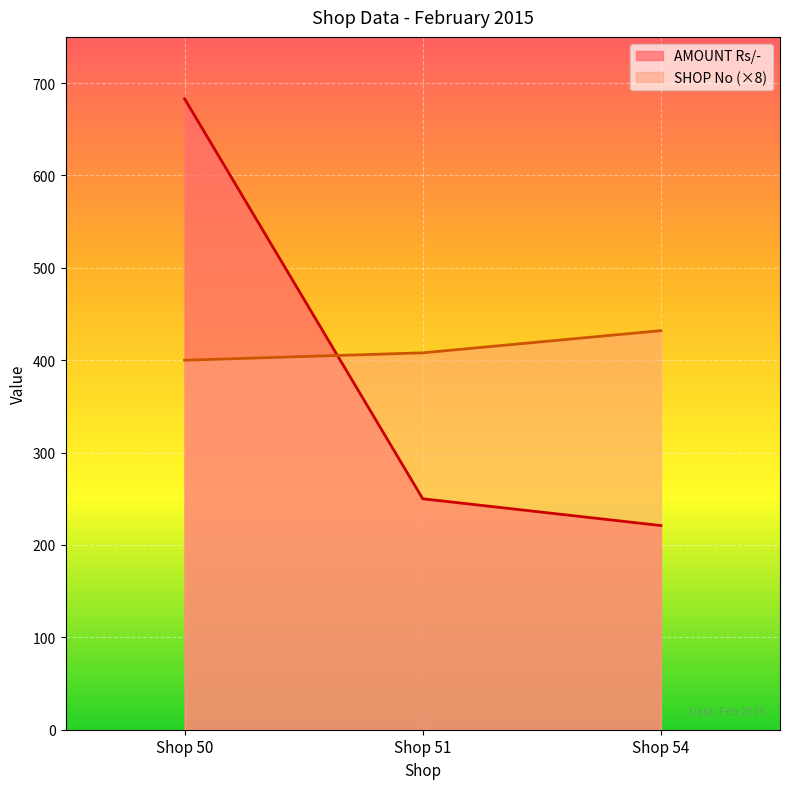

Does the chart display data point markers on the line(s)?

No